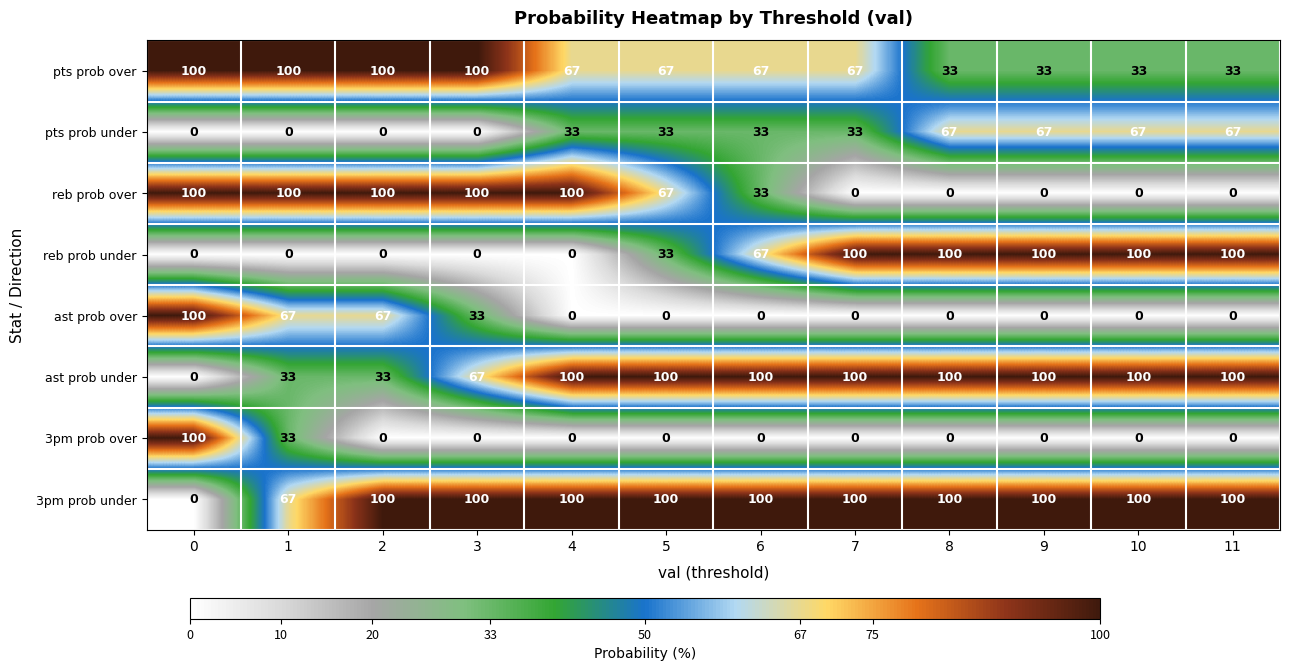

Is it true that pts prob over equals 33 at 9?

True